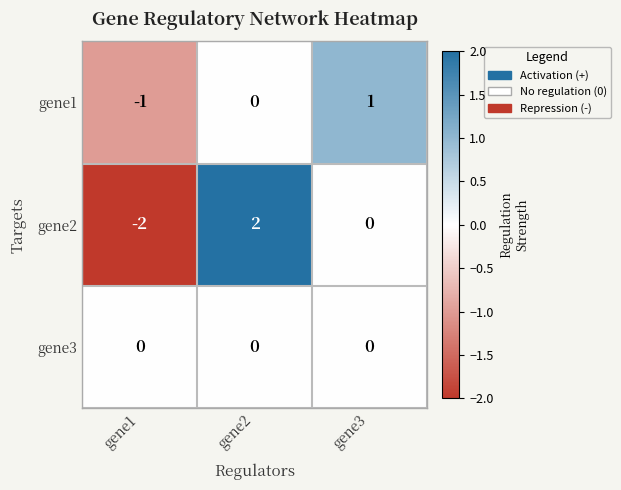

List the series in order of their peak value, highest first.

gene2, gene1, gene3